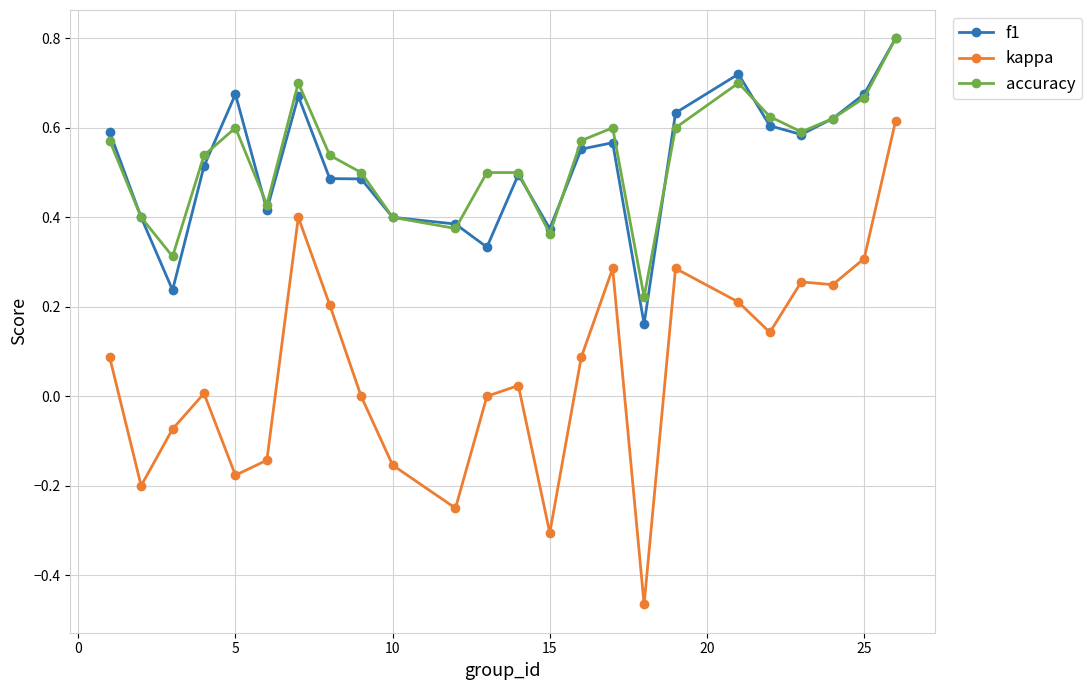

How many series are shown in this chart?

3